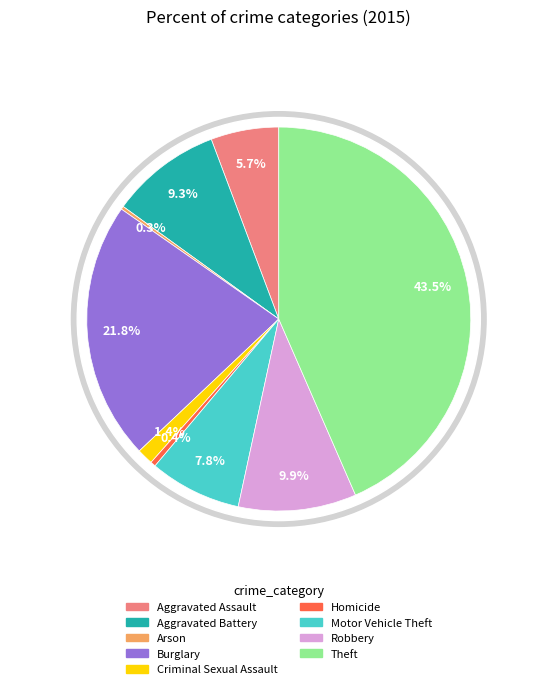

What percentage is the Aggravated Battery slice, to the nearest percent?

9%